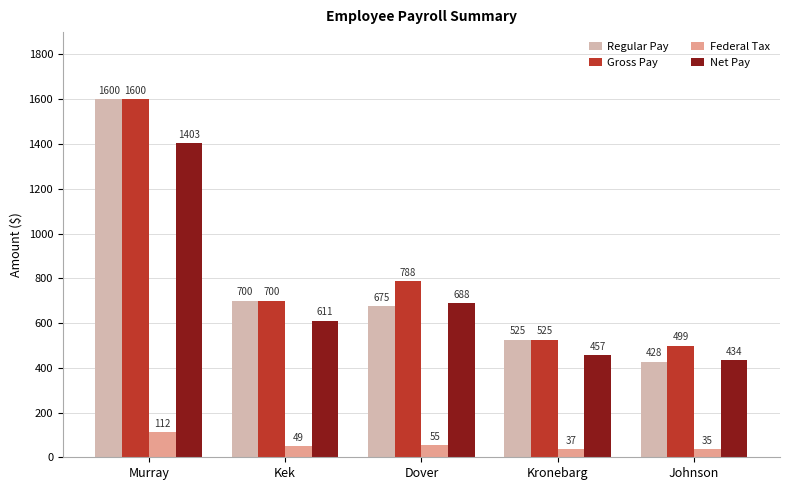

The value of Regular Pay at Kek is 700.0. True or false?

True